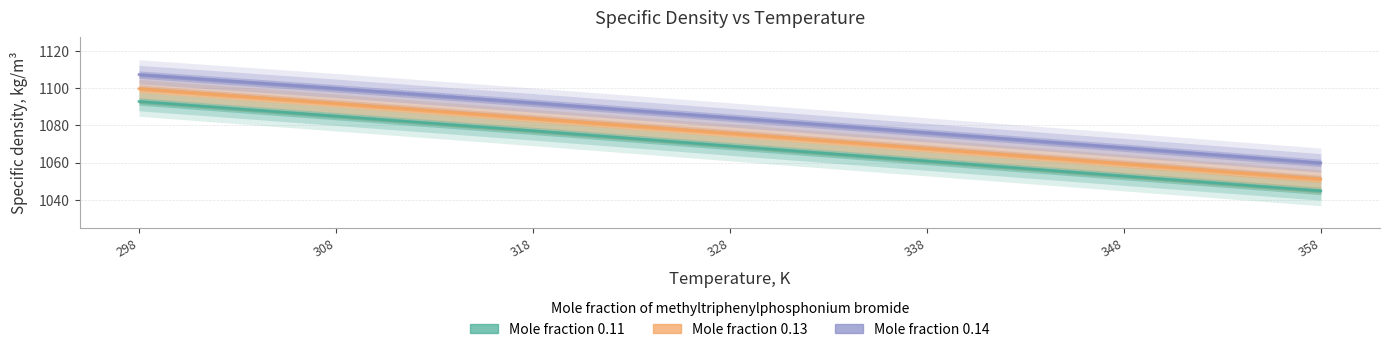

What is the difference between the highest and lowest values at 308?

15.0